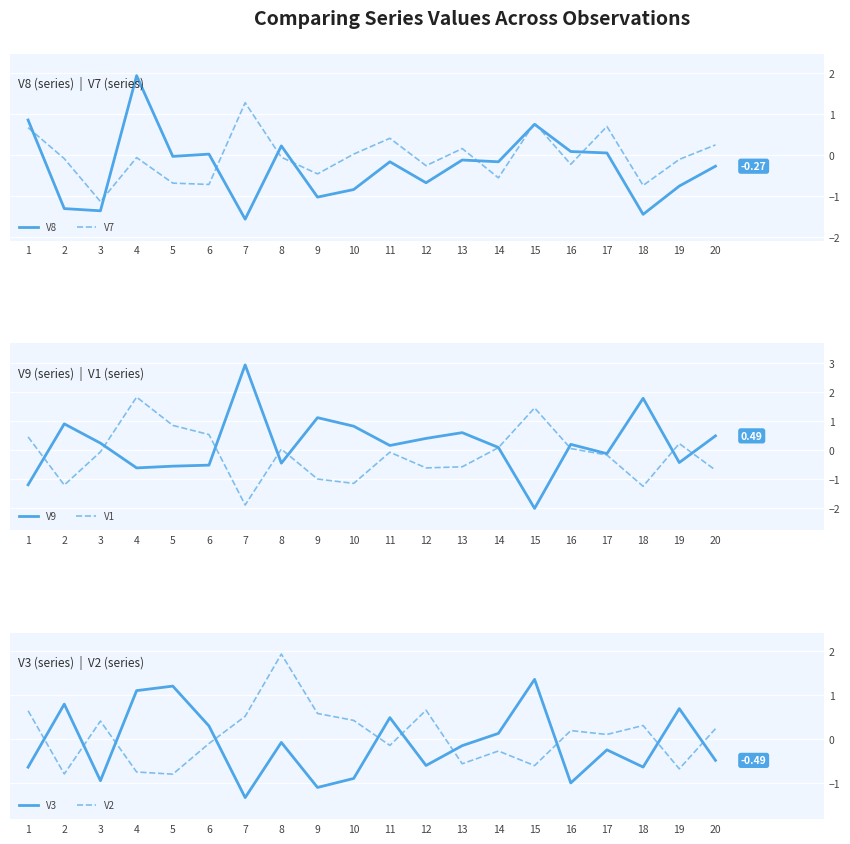

What are all the series names shown in the legend?

V8, V7, V9, V1, V3, V2